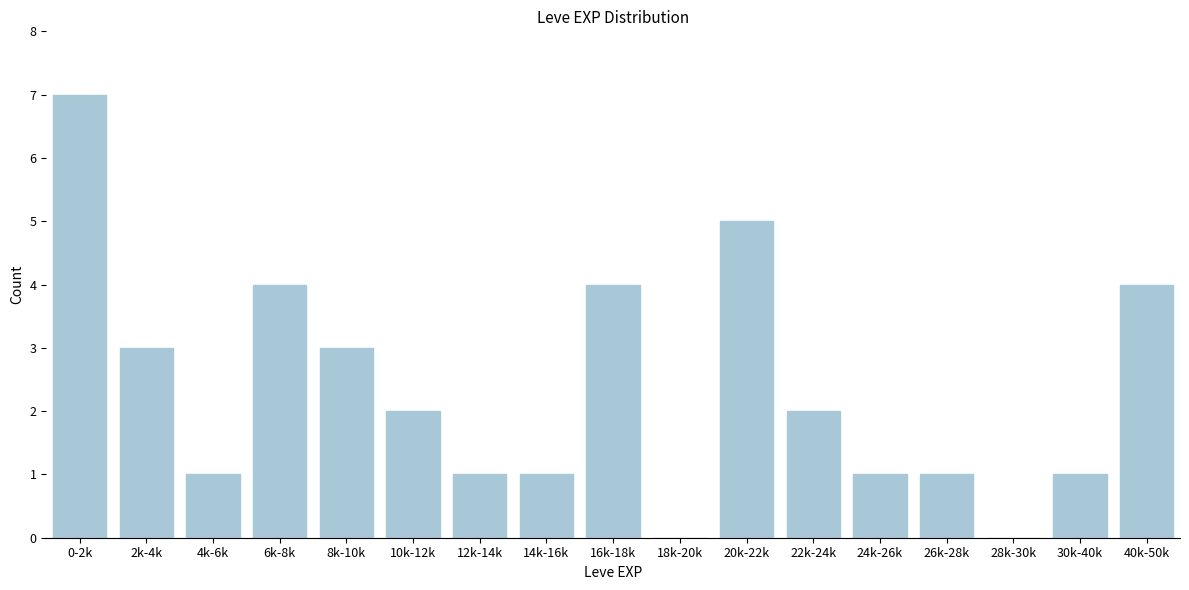

Reading left to right, extract all data points from this chart.

0-2k=7	2k-4k=3	4k-6k=1	6k-8k=4	8k-10k=3	10k-12k=2	12k-14k=1	14k-16k=1	16k-18k=4	18k-20k=0	20k-22k=5	22k-24k=2	24k-26k=1	26k-28k=1	28k-30k=0	30k-40k=1	40k-50k=4